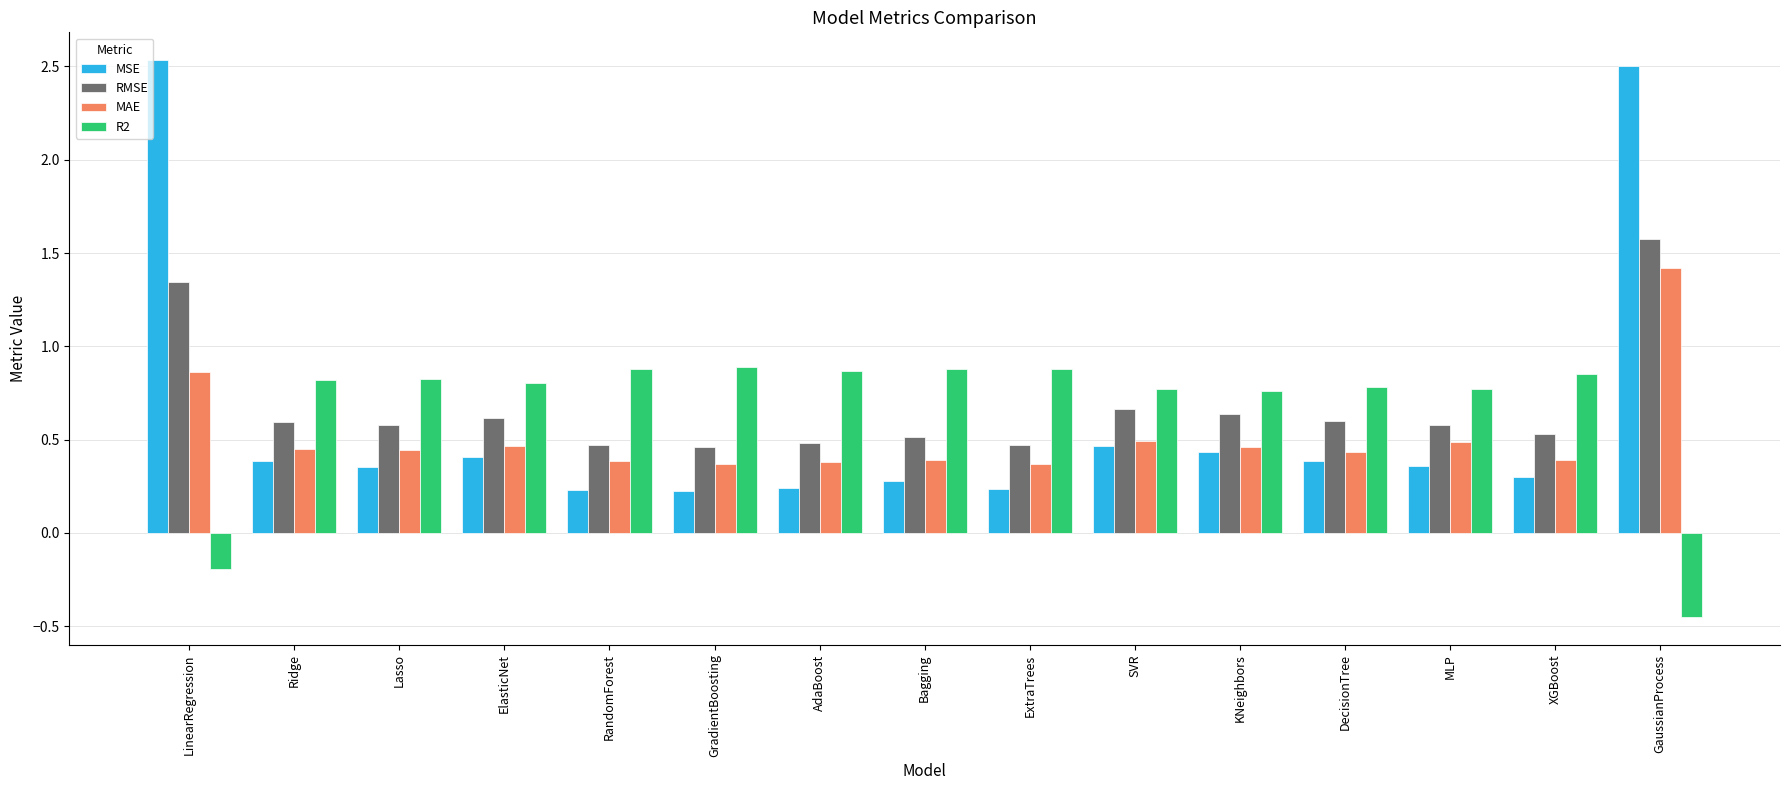

What is the sum of all RMSE values?

10.1